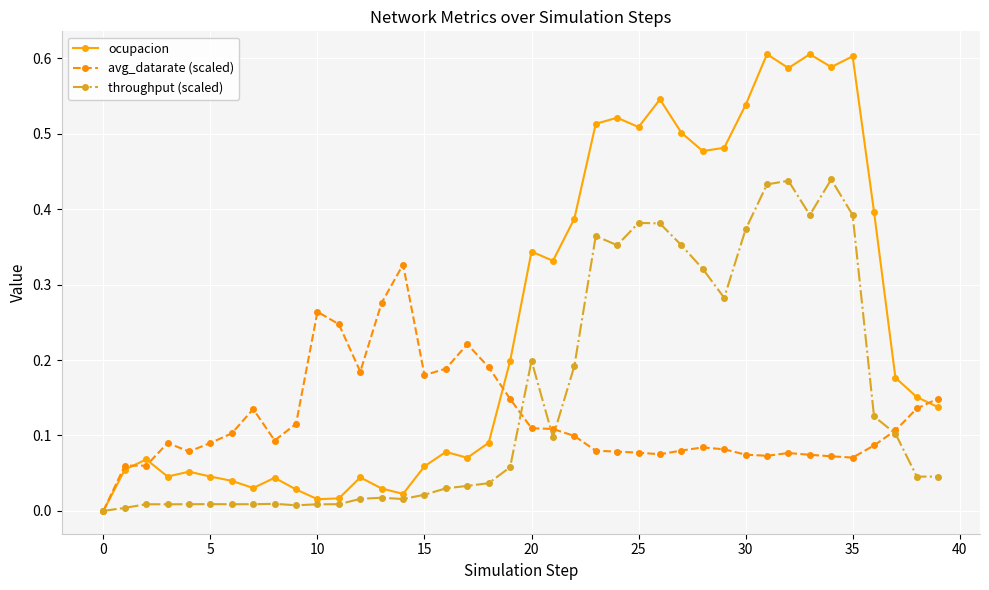

Which series has the widest spread of values?

ocupacion